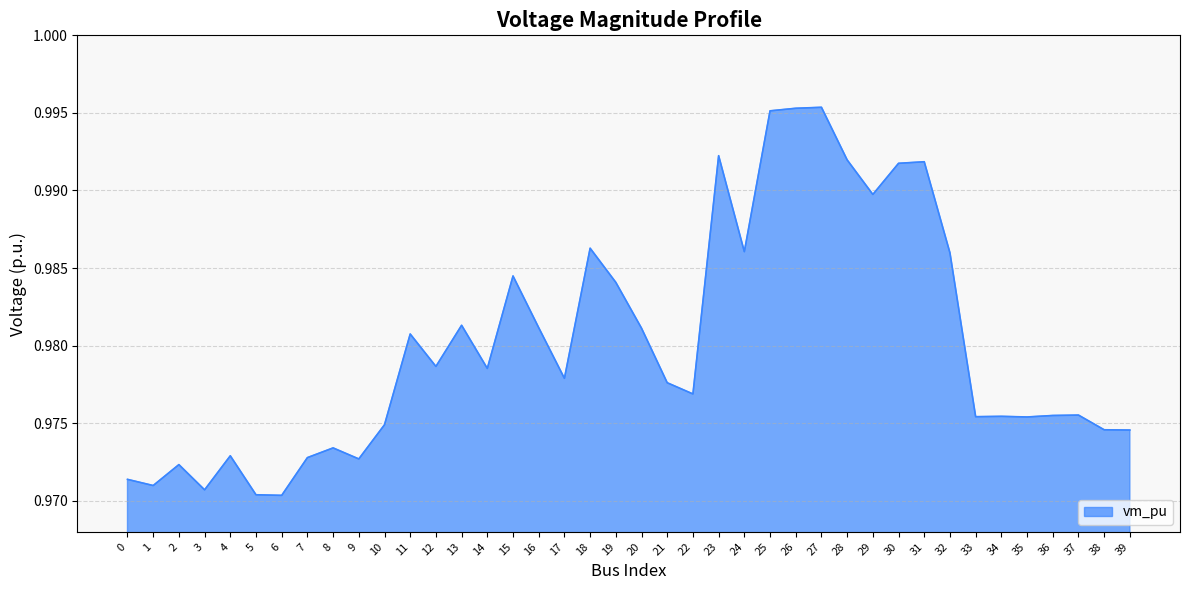

Which has a higher value, 16 or 7?

16